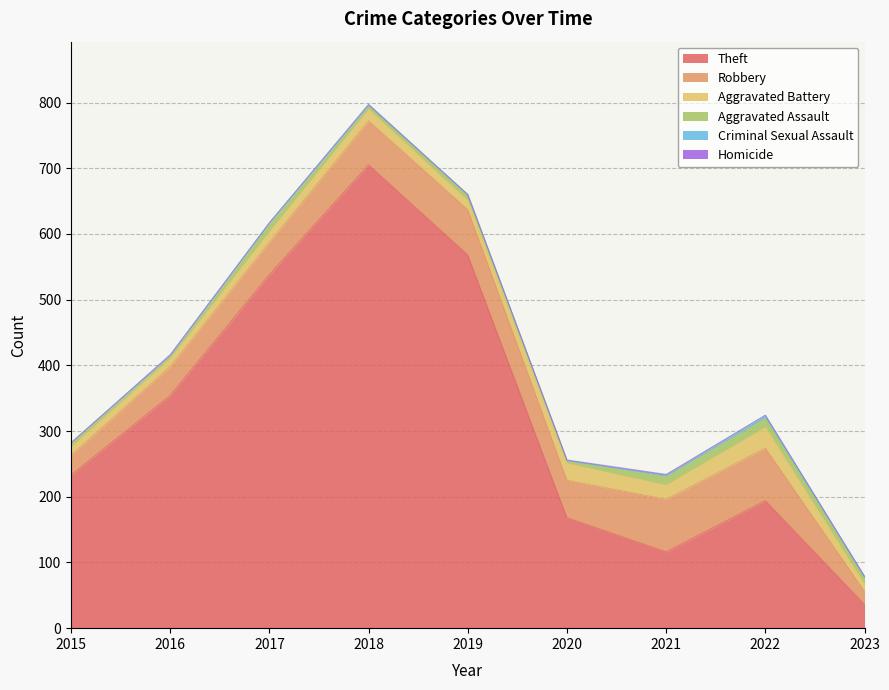

What is the sum of the Aggravated Battery values at 2023 and 2022?

43